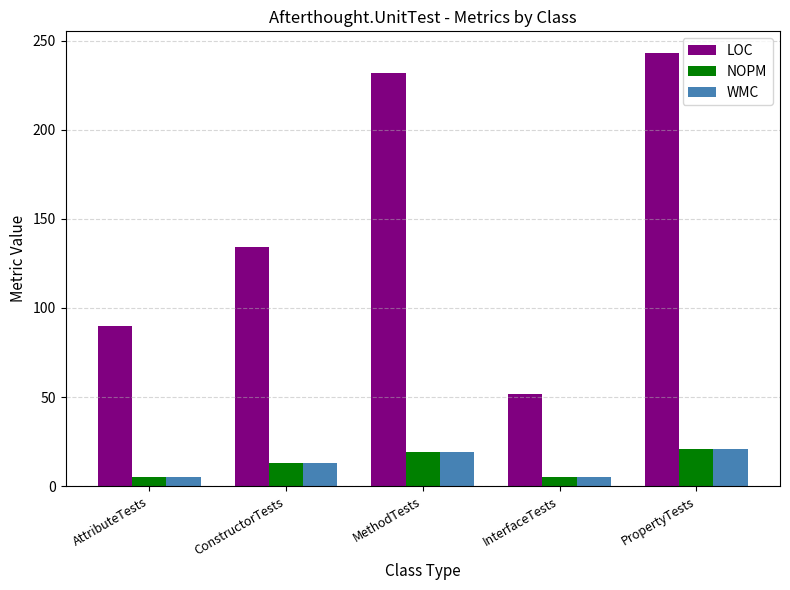

What position from the left is MethodTests?

3